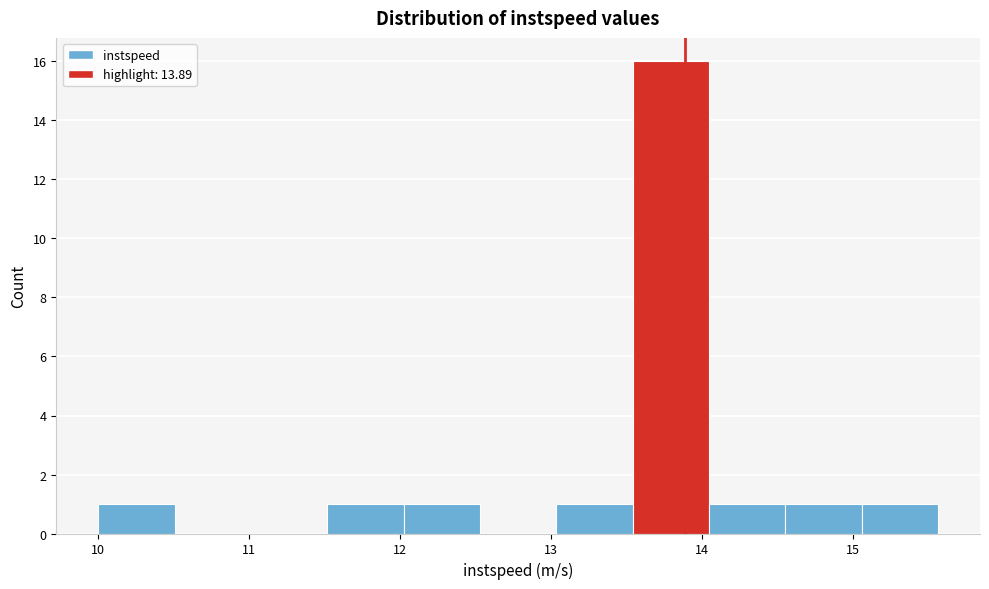

Reading left to right, list every bar in this chart as the range it spans on the x-axis followed by its height. Neither the bar edges nor the heights are printed on the chart, so give them approximately, as read against the axes.

10.0 to 10.5: 1
10.5 to 11.0: 0
11.0 to 11.5: 0
11.5 to 12.0: 1
12.0 to 12.5: 1
12.5 to 13.0: 0
13.0 to 13.5: 1
13.5 to 14.0: 16
14.0 to 14.6: 1
14.6 to 15.1: 1
15.1 to 15.6: 1